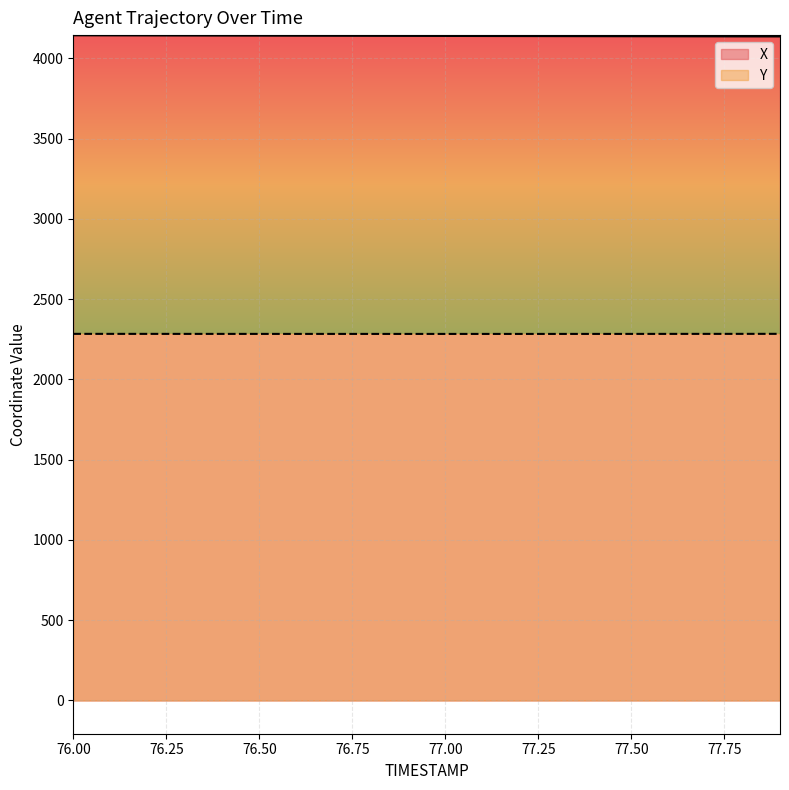

What are all the series names shown in the legend?

X, Y